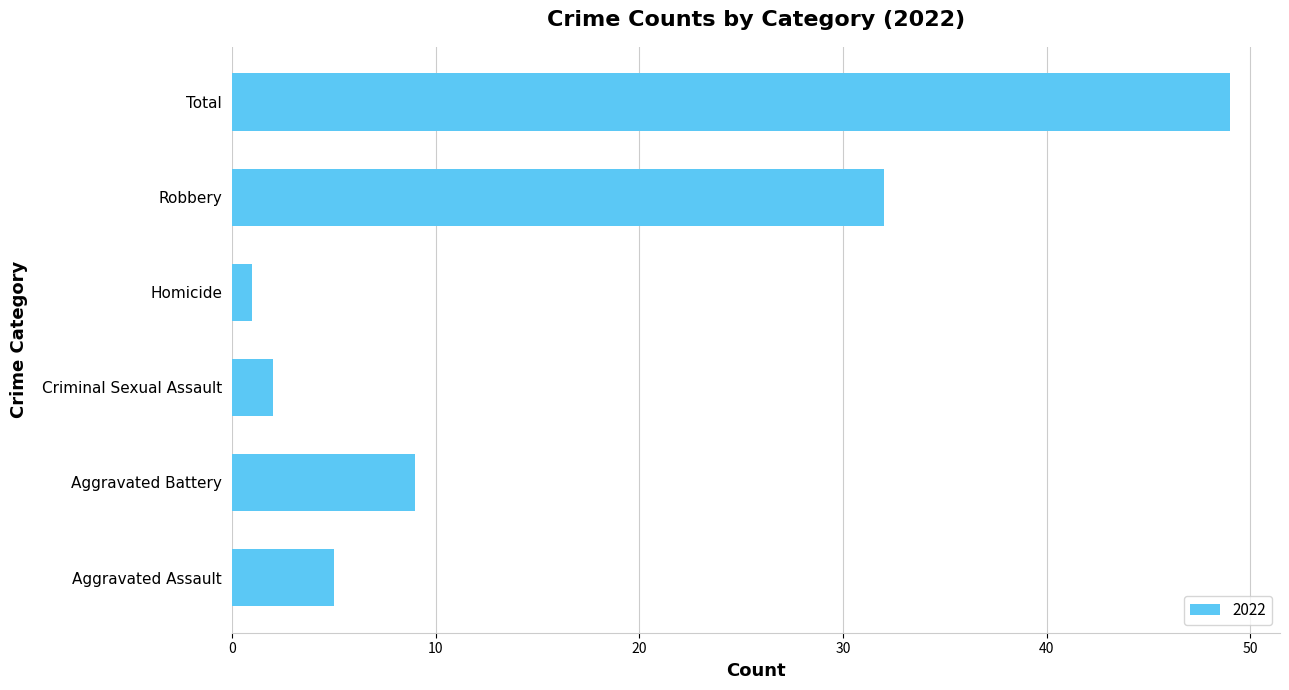

Which label corresponds to the largest value in the chart?

Total